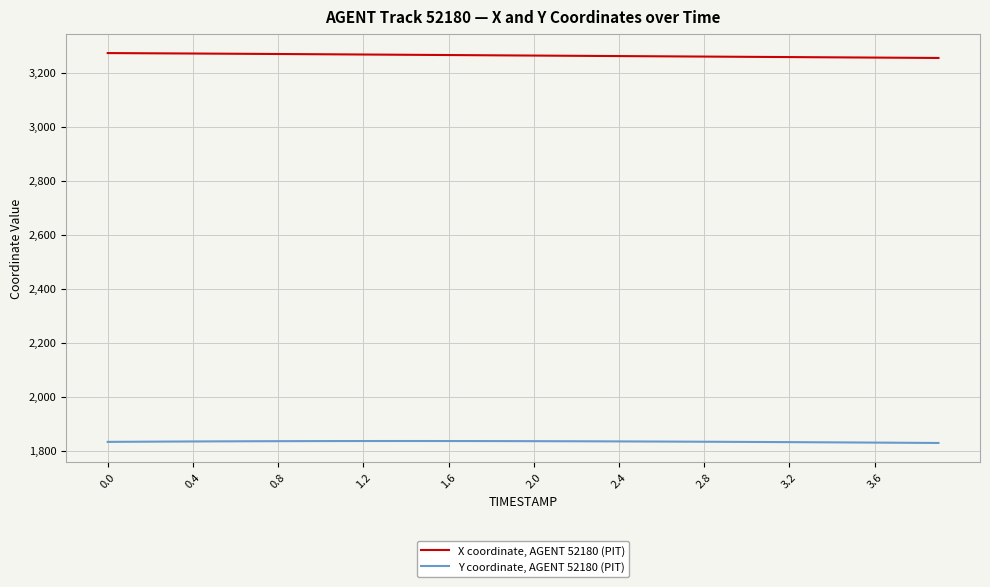

List the series in order of their overall mean, highest first.

X coordinate, AGENT 52180 (PIT), Y coordinate, AGENT 52180 (PIT)